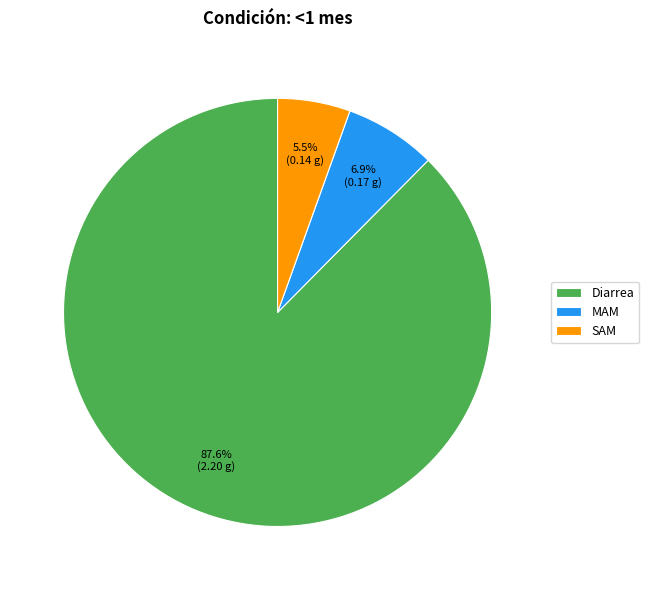

Do Diarrea and SAM together represent more than half of the pie?

Yes